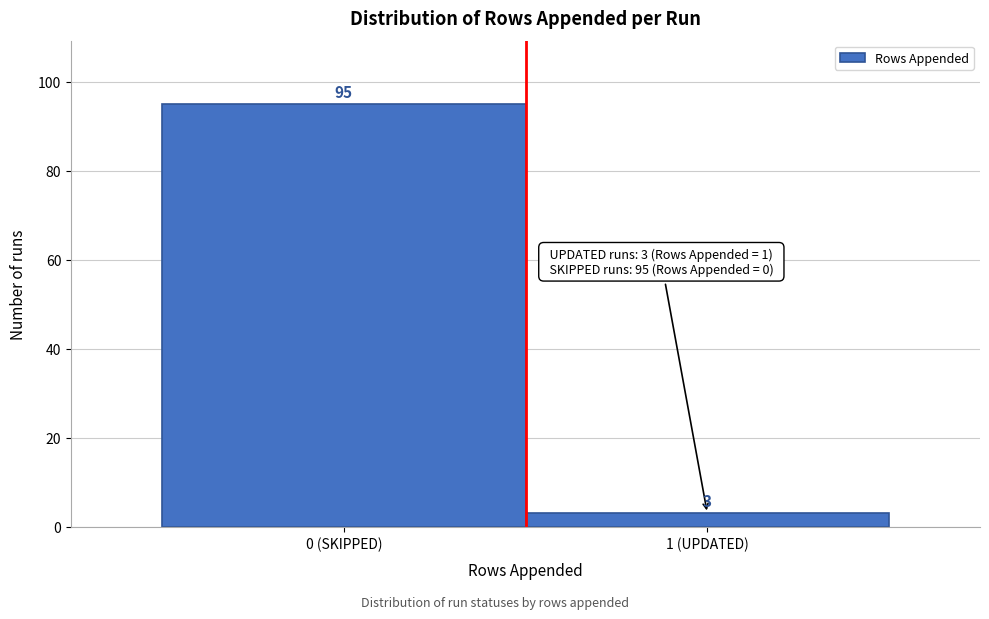

Reading left to right, list all the values displayed in this chart.

95	3